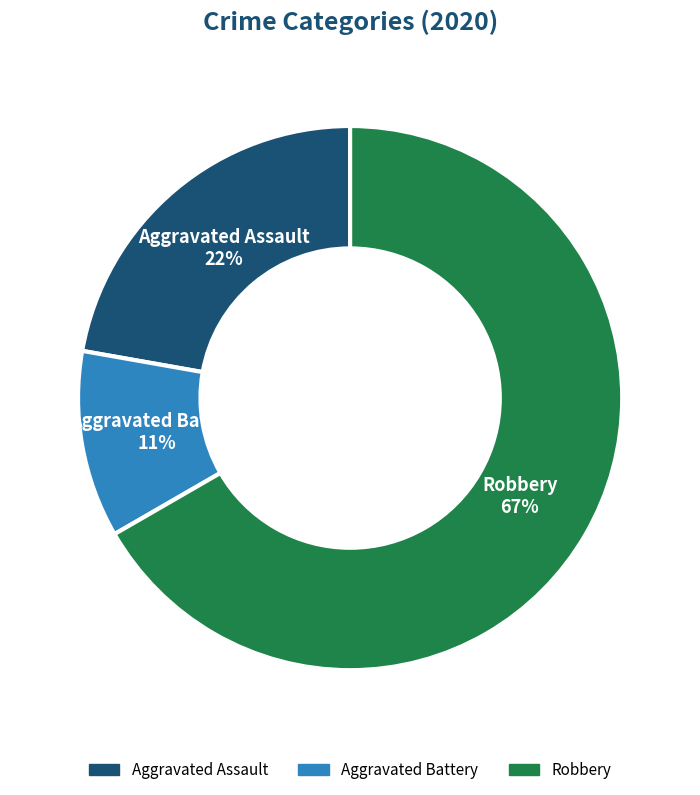

Count the number of slices in the pie.

3